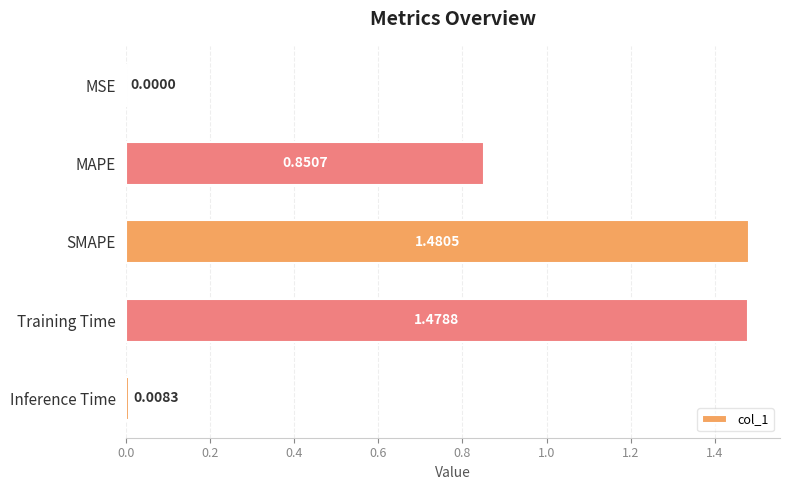

Where is the data nearest to the value 0?

MSE